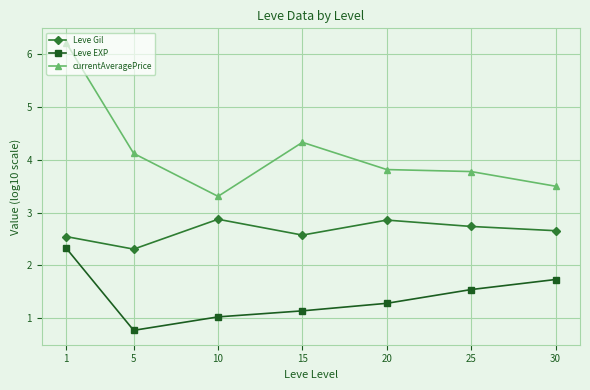

Is it true that currentAveragePrice equals 8.7 at 1?

False